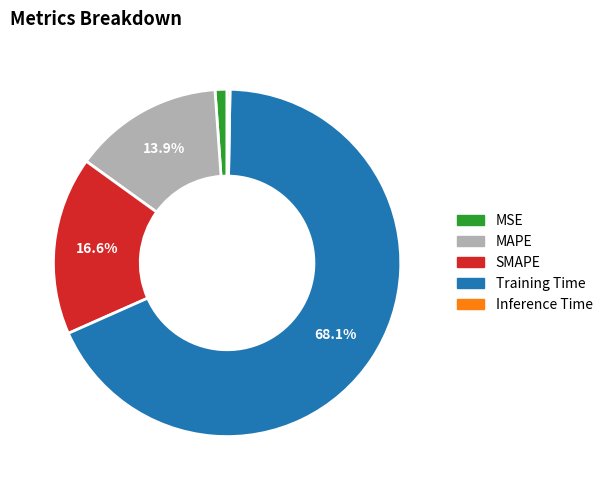

Which category has the biggest portion of the pie?

Training Time